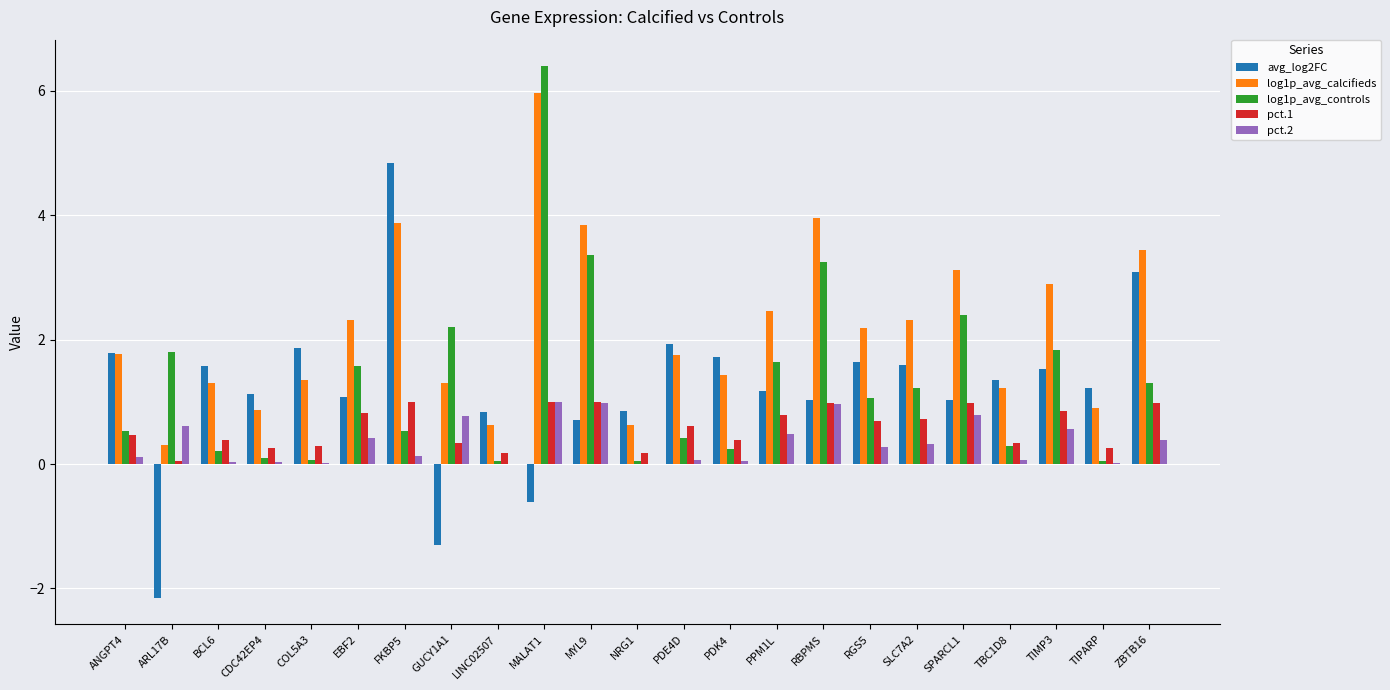

What is the maximum value shown in the chart?

6.4